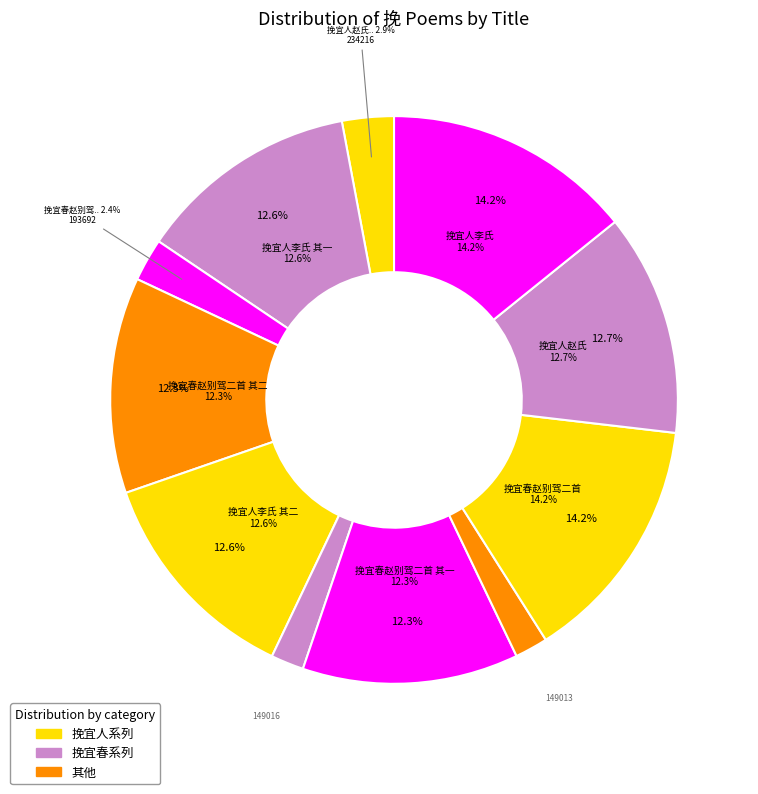

Is it true that 挽宜春赵别驾二首 is 14% of the pie?

True